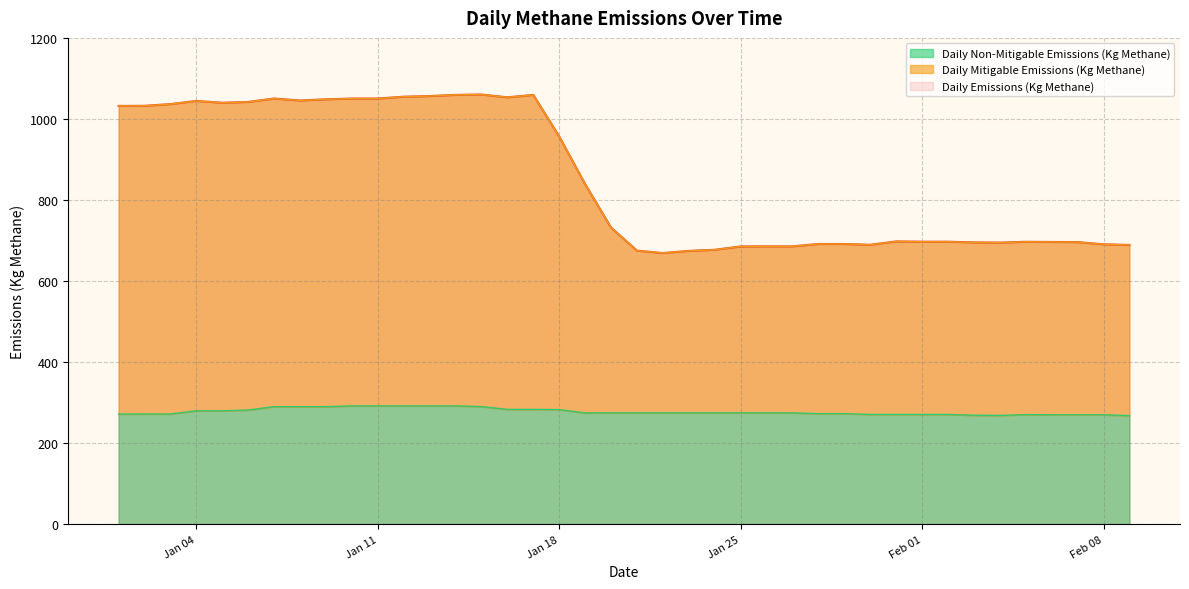

What are all the series names shown in the legend?

Daily Emissions (Kg Methane), Daily Mitigable Emissions (Kg Methane), Daily Non-Mitigable Emissions (Kg Methane)